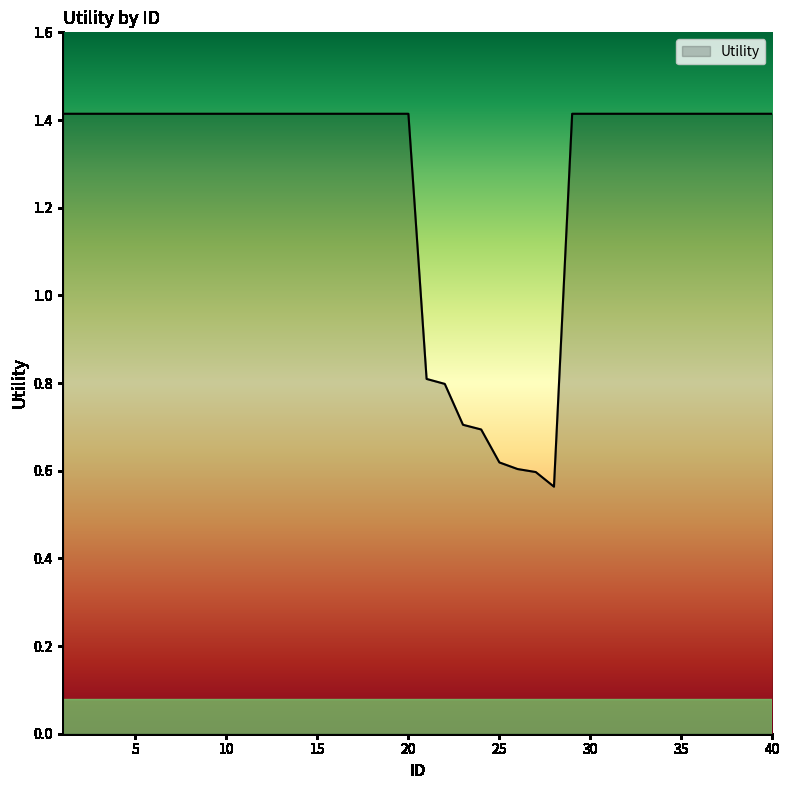

Does the chart display data point markers on the line(s)?

No